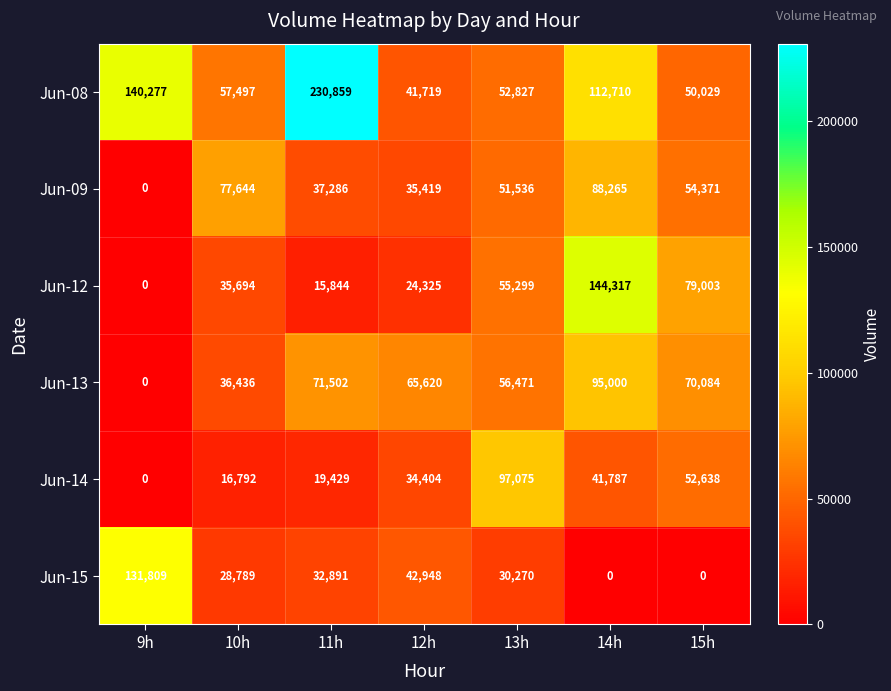

True or false: Jun-12 has a value of 86197 at 9h.

False